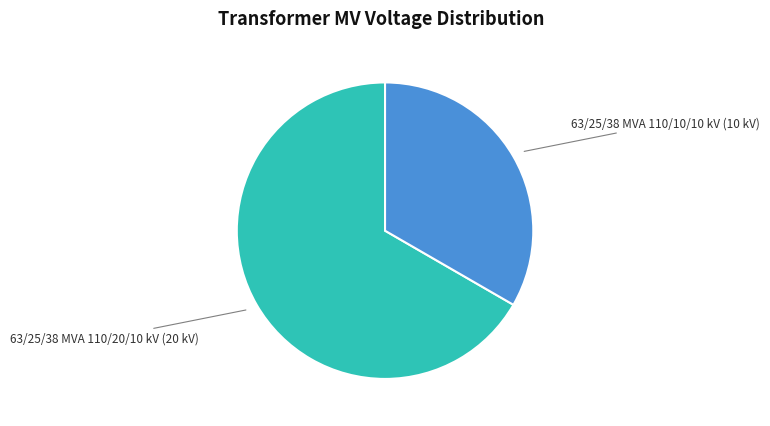

Is there a majority slice in this chart?

Yes